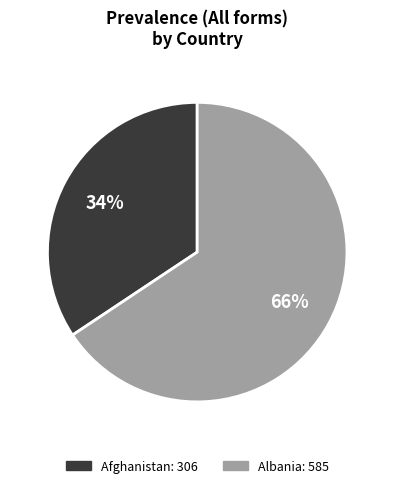

Is there a majority slice in this chart?

Yes